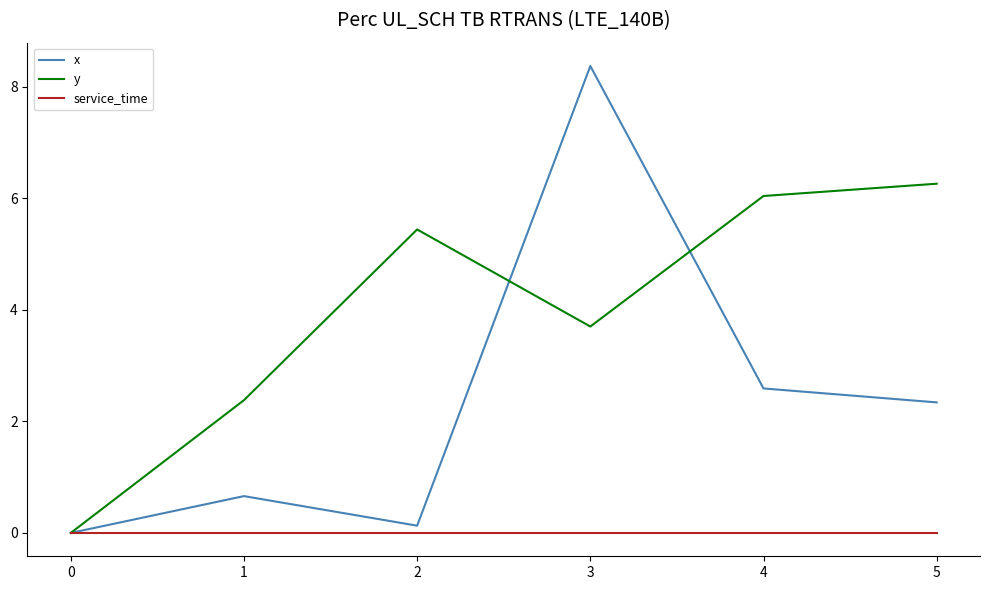

Rank the series by their maximum value, from highest to lowest.

x, y, service_time